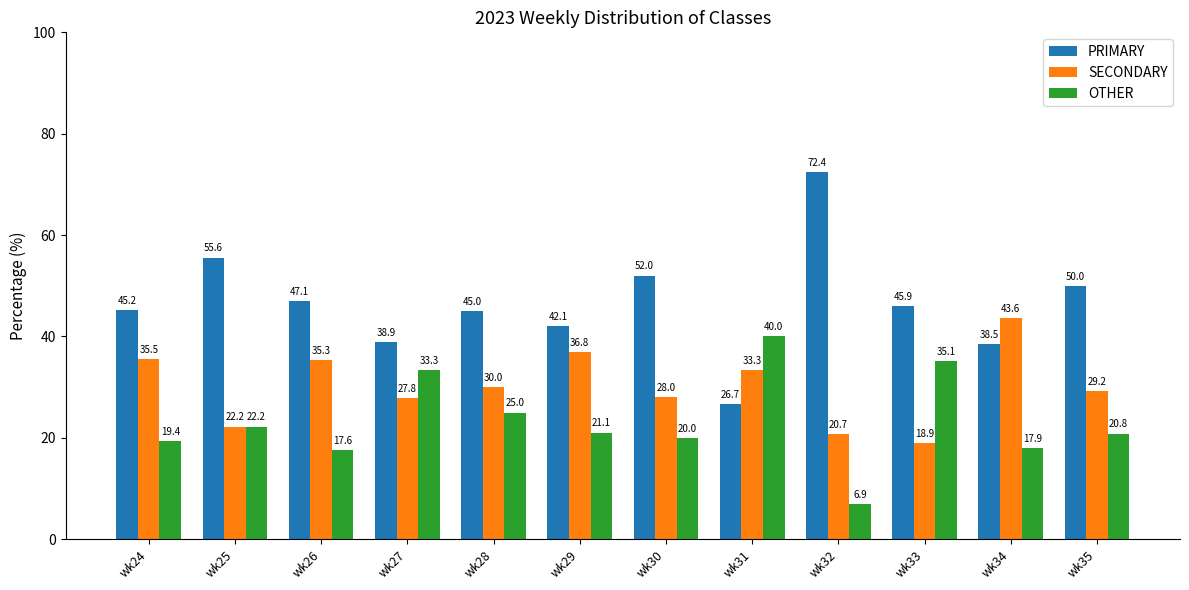

What is the difference between the maximum and second lowest values in the PRIMARY series?

34.0